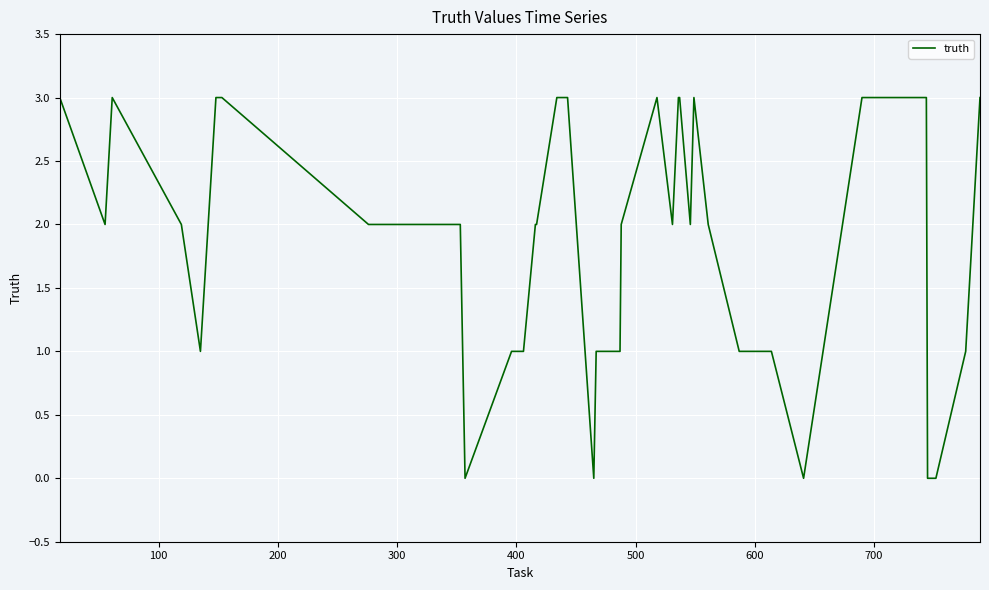

What is the difference between the maximum and minimum values?

3